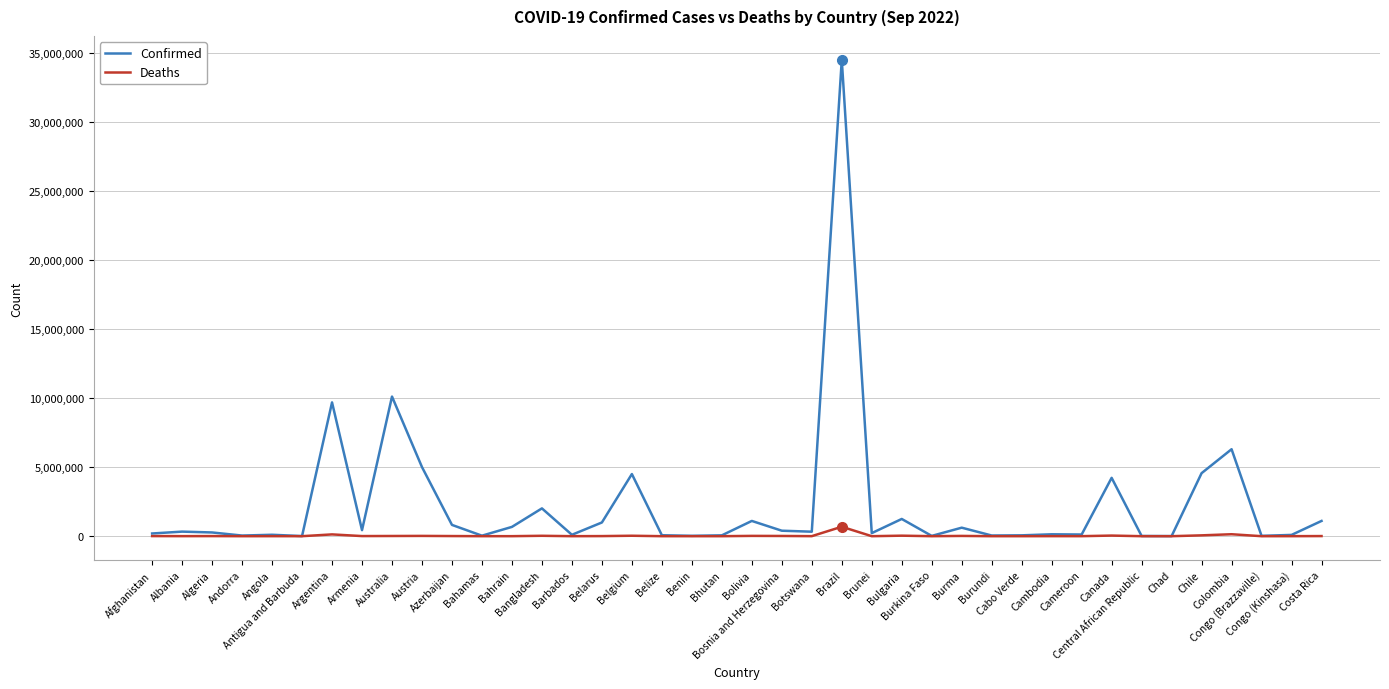

Which series has the largest range (max minus min)?

Confirmed